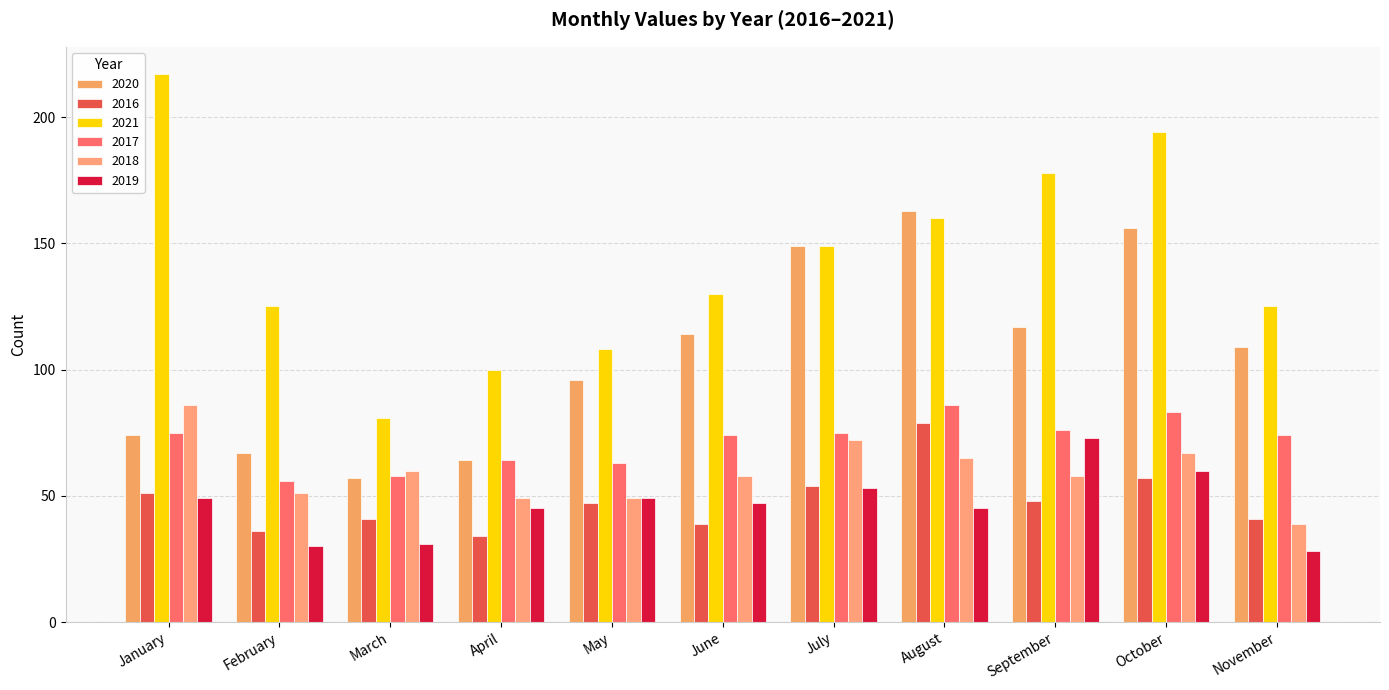

Reading left to right, what are all the values shown in this chart?

2020: January=74	February=67	March=57	April=64	May=96	June=114	July=149	August=163	September=117	October=156	November=109
2016: January=51	February=36	March=41	April=34	May=47	June=39	July=54	August=79	September=48	October=57	November=41
2021: January=217	February=125	March=81	April=100	May=108	June=130	July=149	August=160	September=178	October=194	November=125
2017: January=75	February=56	March=58	April=64	May=63	June=74	July=75	August=86	September=76	October=83	November=74
2018: January=86	February=51	March=60	April=49	May=49	June=58	July=72	August=65	September=58	October=67	November=39
2019: January=49	February=30	March=31	April=45	May=49	June=47	July=53	August=45	September=73	October=60	November=28